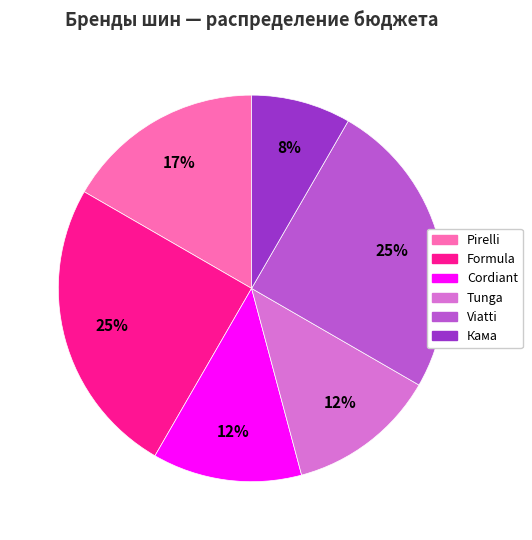

Is Cordiant the majority of the pie?

No